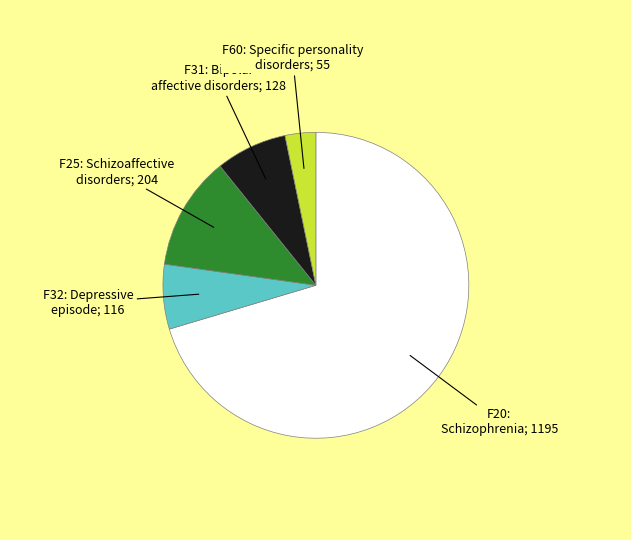

Is there any slice that represents more than half of the pie?

Yes